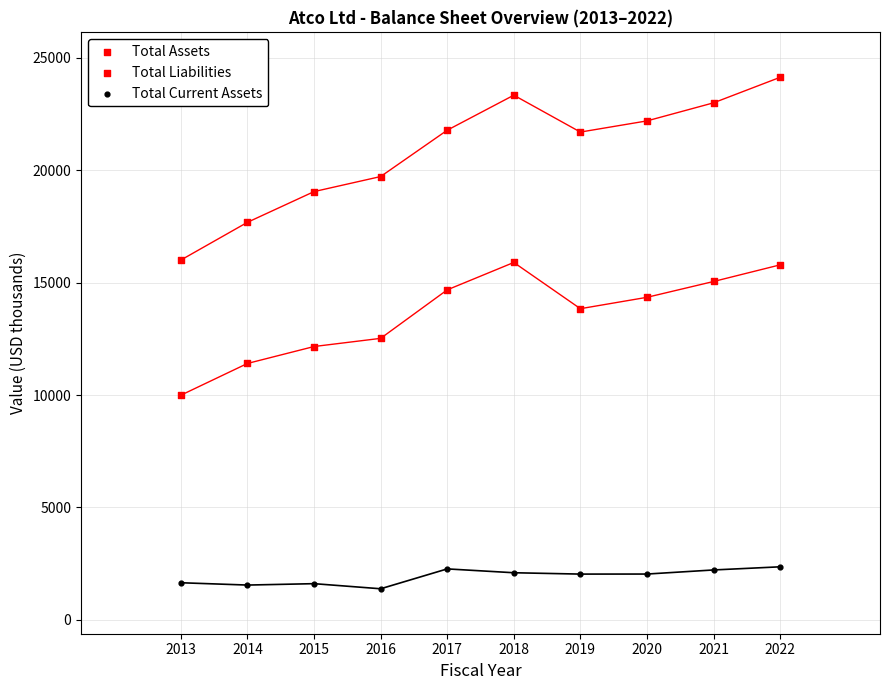

Count the number of points in this scatter plot.

30